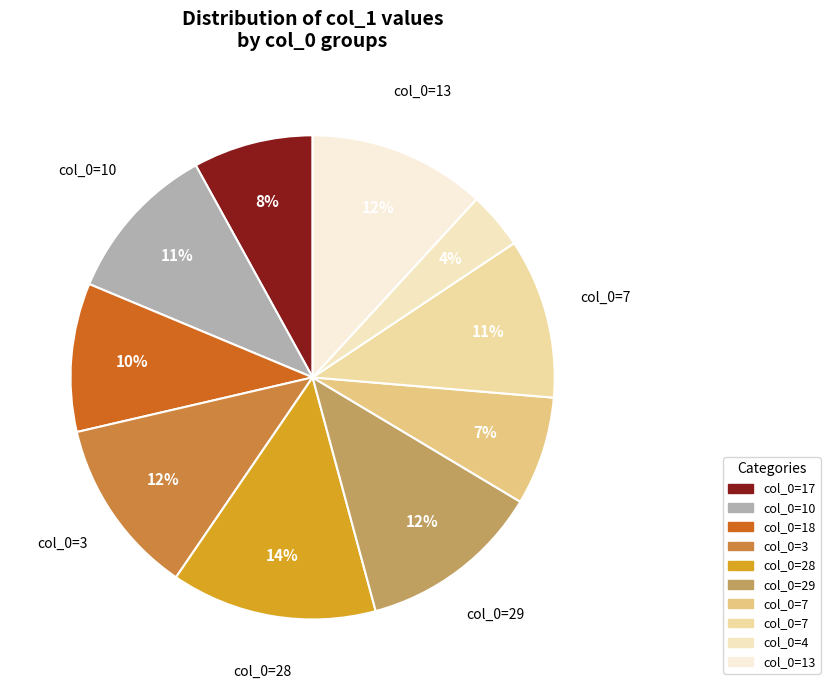

How many segments does this pie chart have?

10